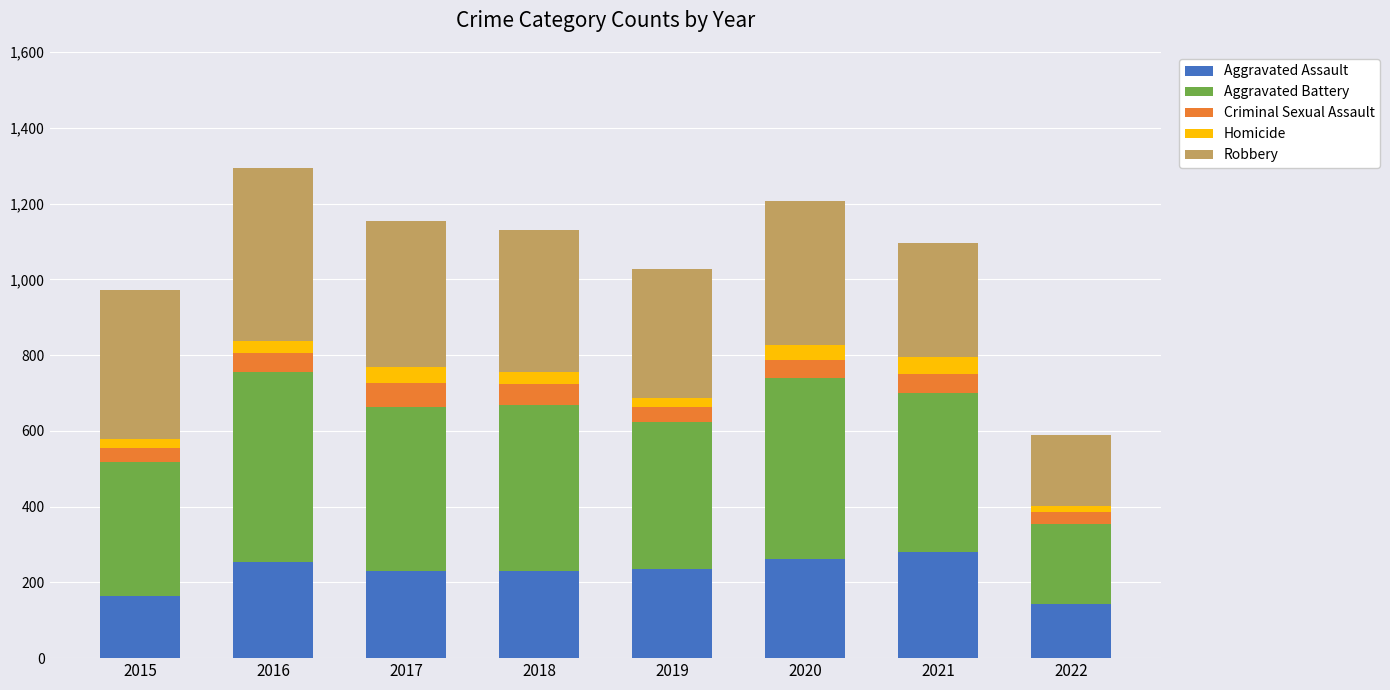

What is the average value of the Aggravated Assault series?

225